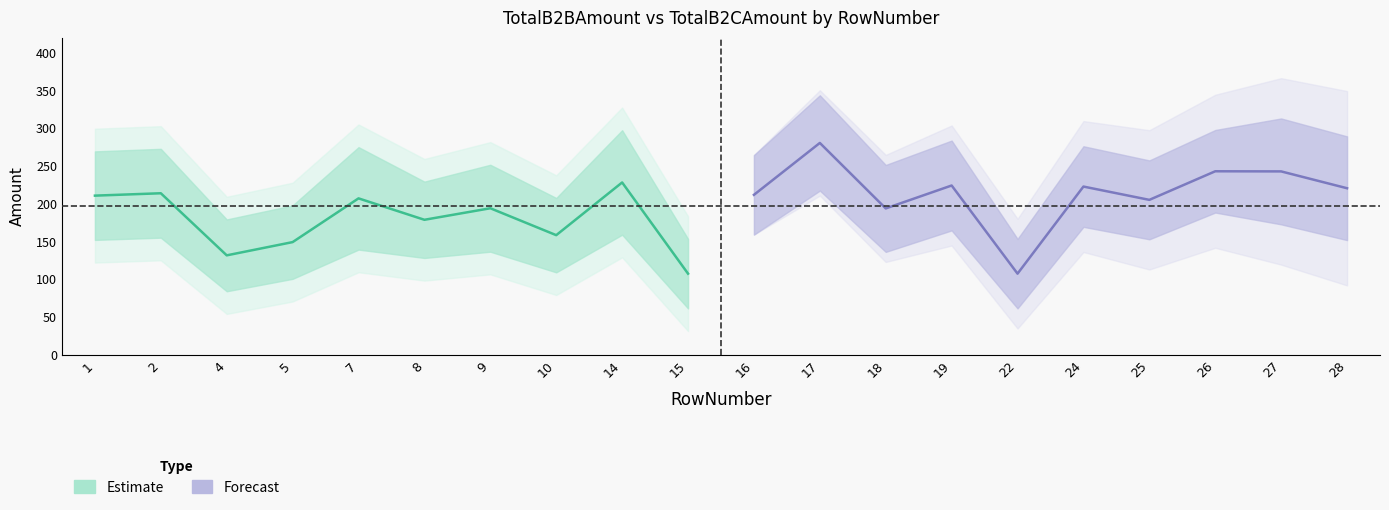

Between 8 and 17, which is larger?

17